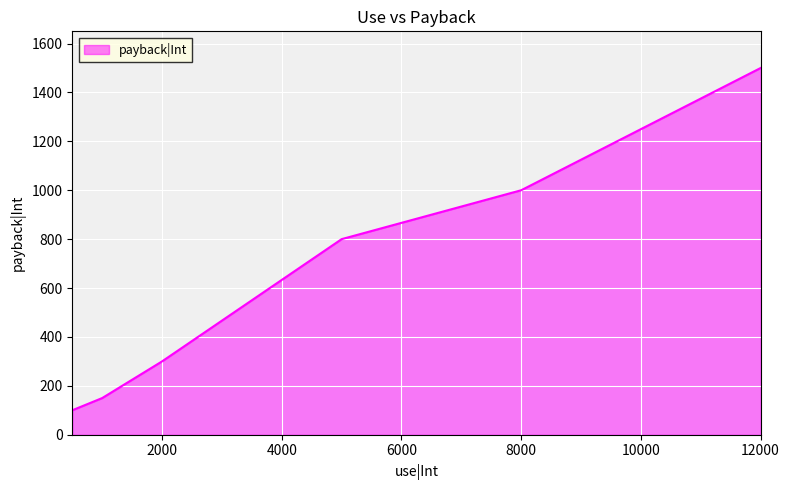

What is the greatest value displayed?

1500